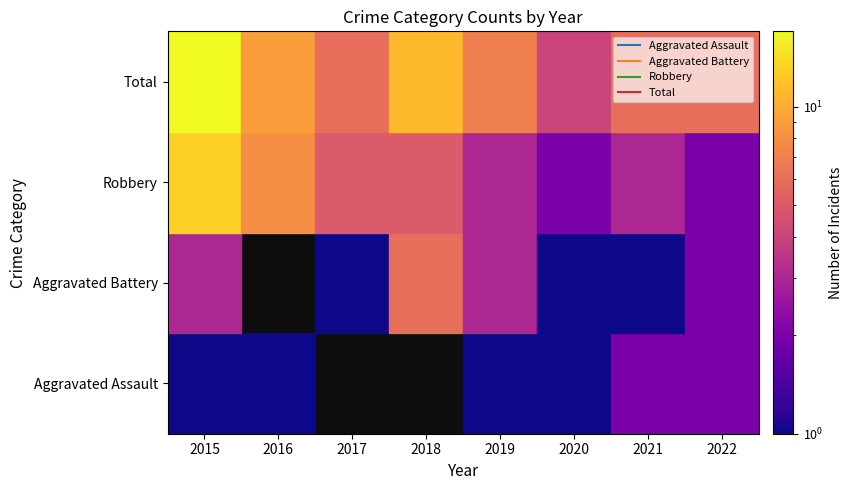

Which series changed the most between 2016 and 2019?

Robbery